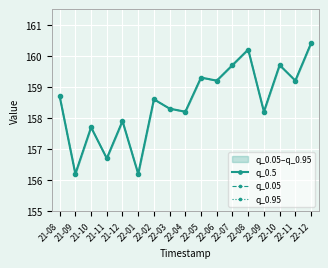

Reading left to right, transcribe all the data shown in this chart.

q_0.5: 158.7	156.2	157.7	156.7	157.9	156.2	158.6	158.3	158.2	159.3	159.2	159.7	160.2	158.2	159.7	159.2	160.4
q_0.05: 158.7	156.2	157.7	156.7	157.9	156.2	158.6	158.3	158.2	159.3	159.2	159.7	160.2	158.2	159.7	159.2	160.4
q_0.95: 158.7	156.2	157.7	156.7	157.9	156.2	158.6	158.3	158.2	159.3	159.2	159.7	160.2	158.2	159.7	159.2	160.4